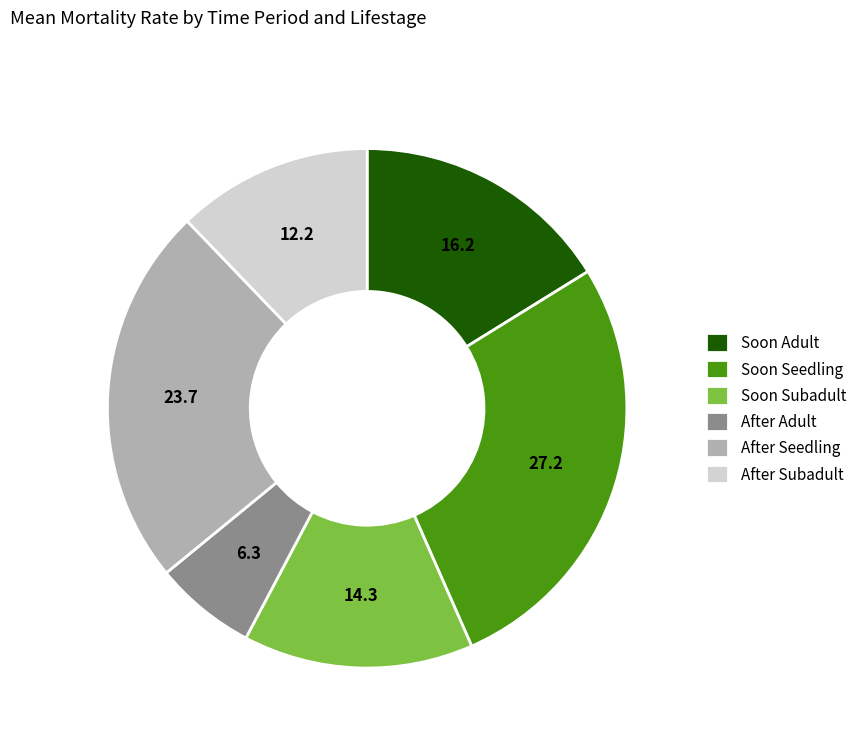

Which has a higher value, After Adult or Soon Subadult?

Soon Subadult